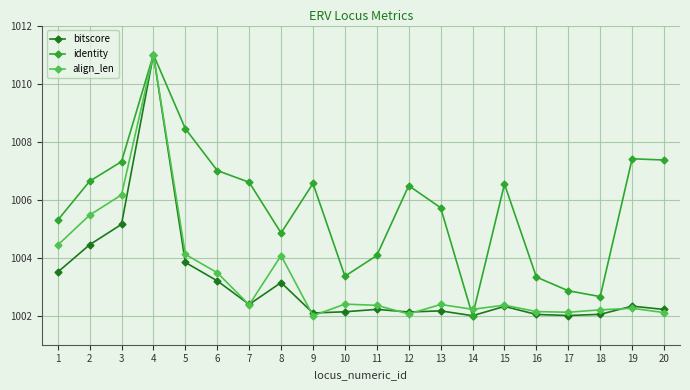

The align_len series shows 1448.3 at 9. True or false?

False